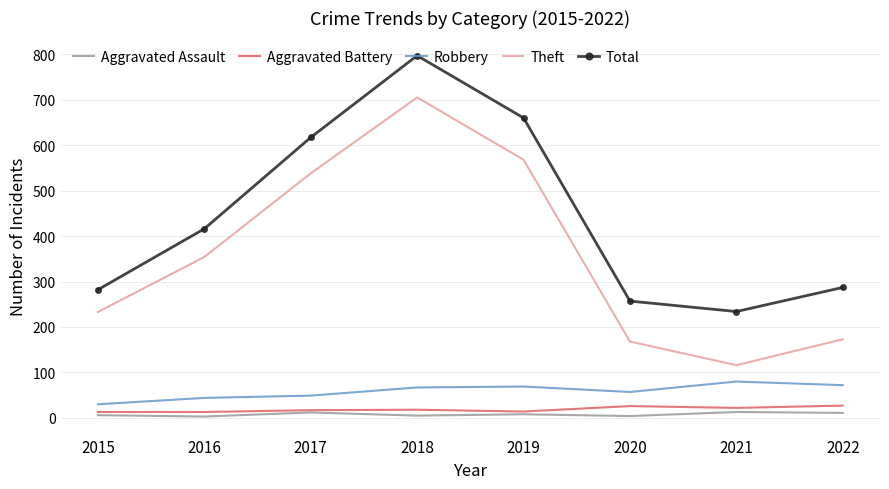

What is the total value across all series at 2021?

465